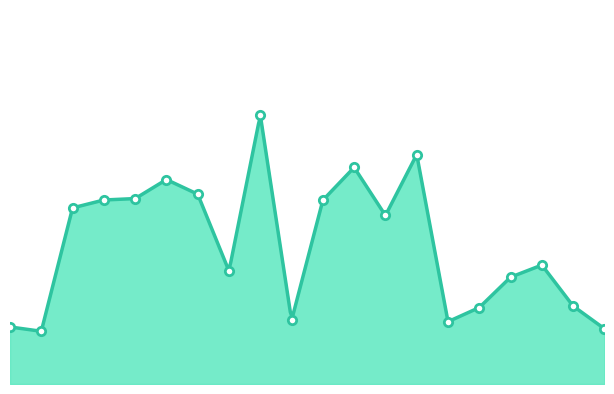

What is the difference between the values at 12 and 17?

10.4